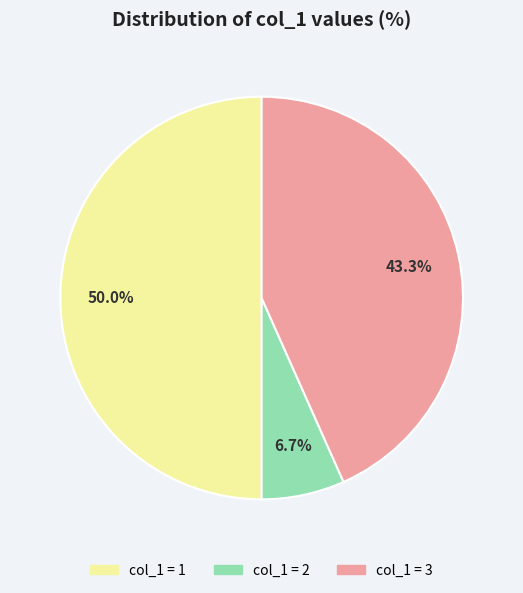

What is the smallest slice in the pie chart?

col_1 = 2